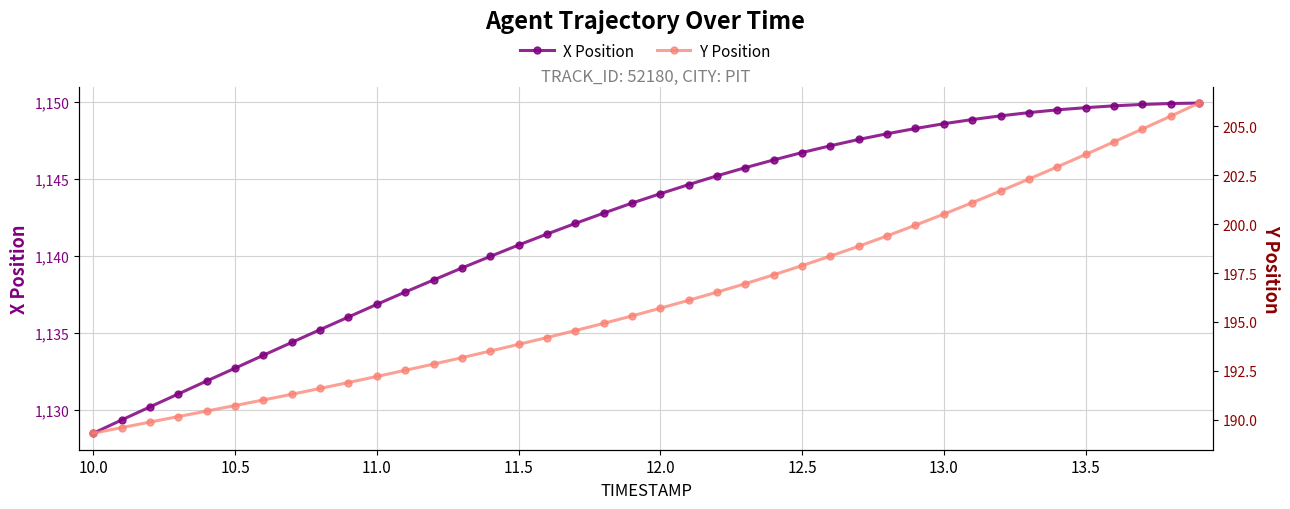

True or false: Y Position has more than 2 points higher than both neighbors.

False